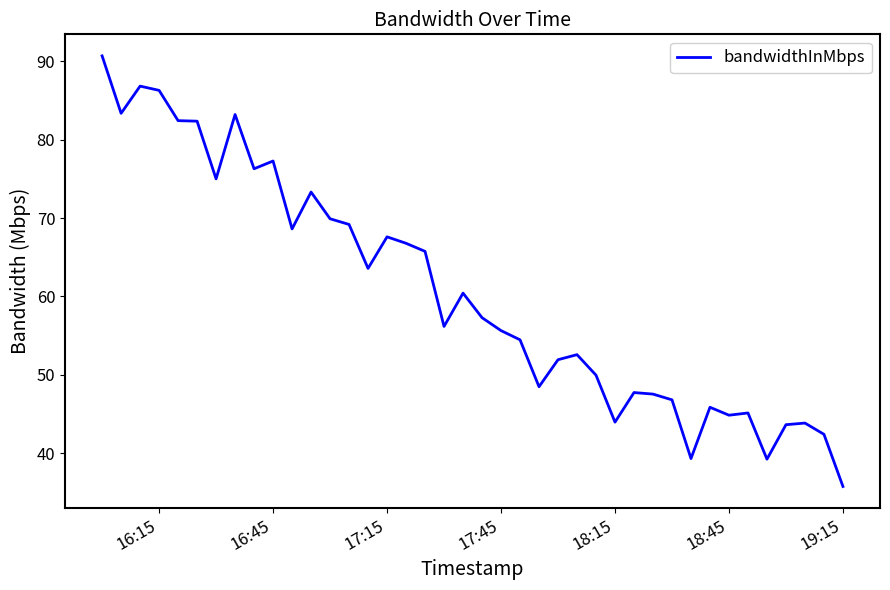

What is the smallest value displayed?

35.8